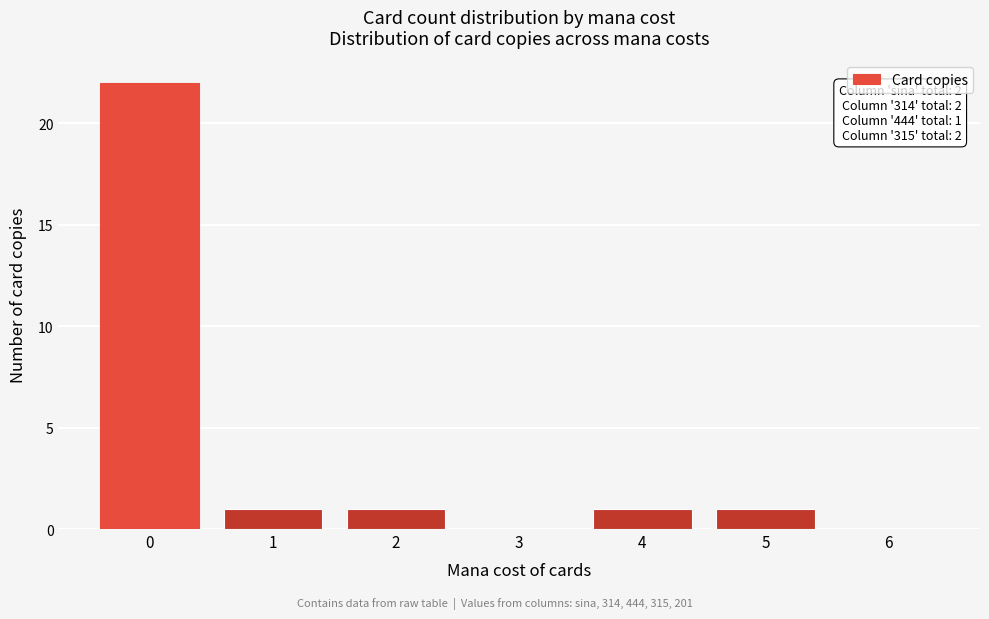

Reading left to right, extract all data points from this chart.

0=22	1=1	2=1	3=0	4=1	5=1	6=0